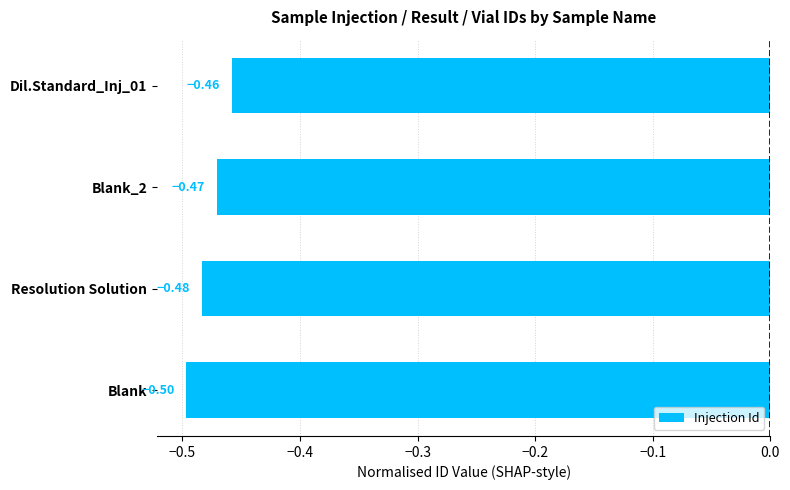

List the labels in order of value, largest first.

Dil.Standard_Inj_01, Blank_2, Resolution Solution, Blank